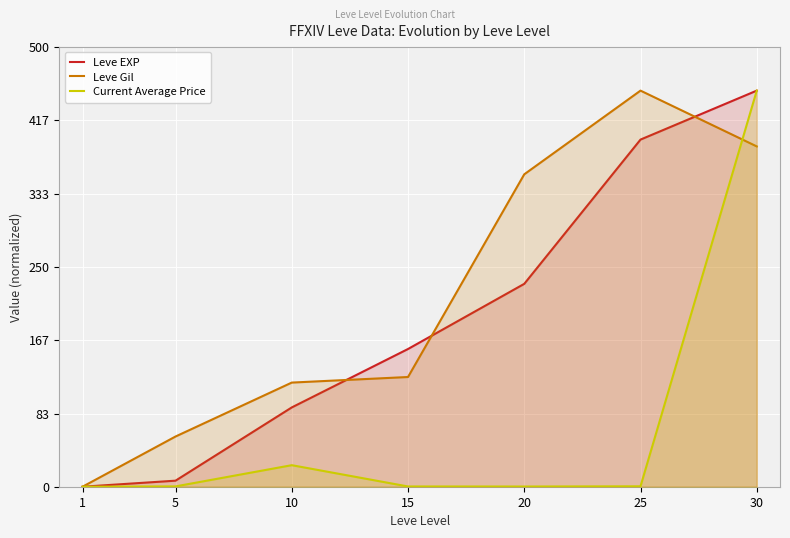

What are all the series names shown in the legend?

Leve EXP, Leve Gil, Current Average Price